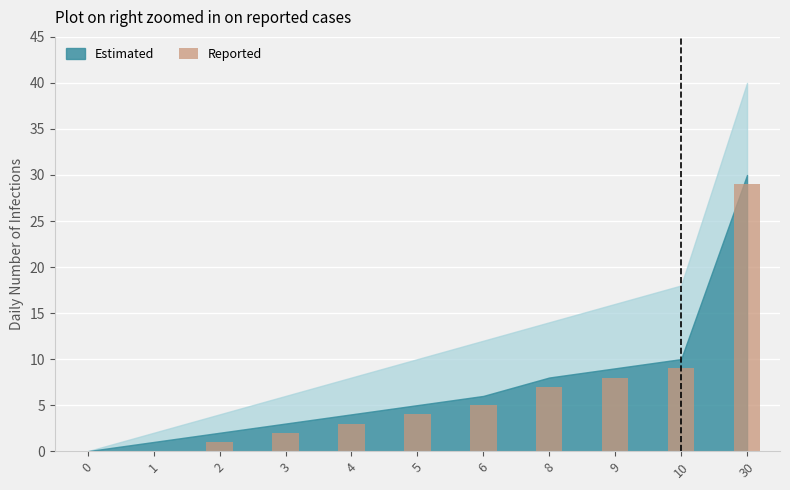

Where is the data nearest to the value 14?

10